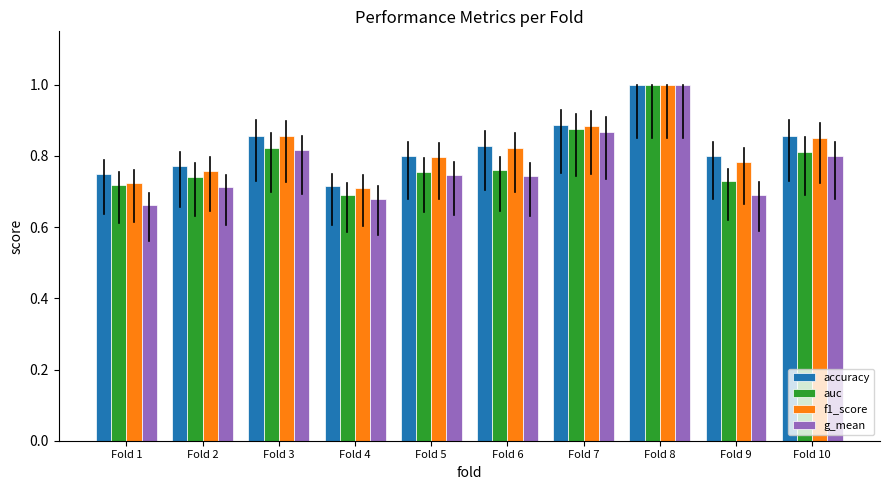

At which category is the sum across all series the highest?

Fold 8